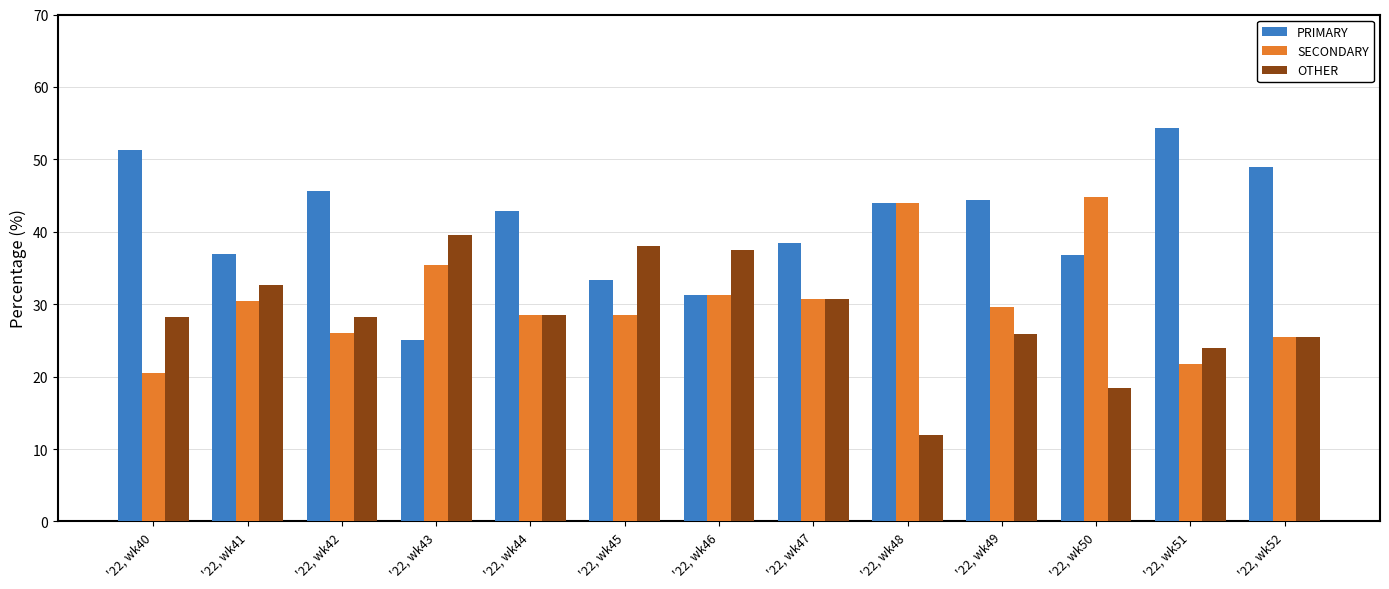

Which series has the largest range (max minus min)?

PRIMARY